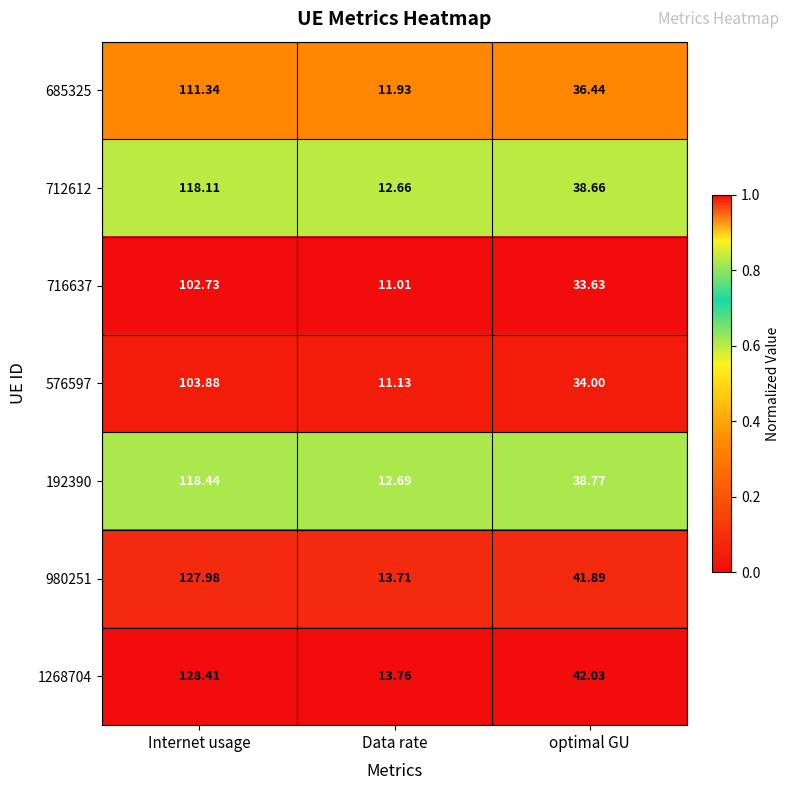

At which label does 980251 first exceed 41?

Internet usage